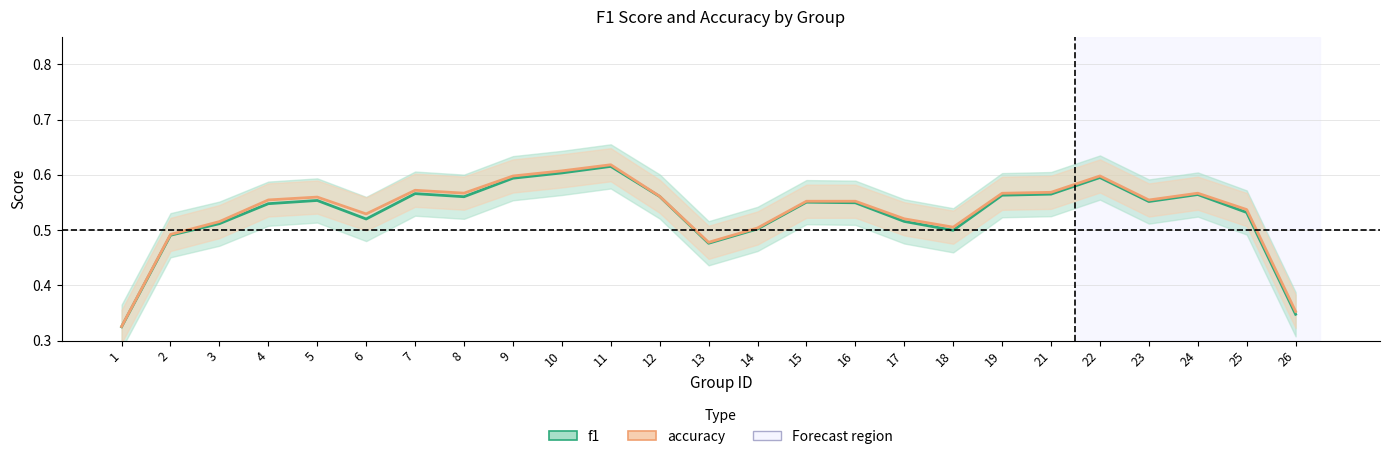

What is the sum of the f1 values at 23 and 9?

1.1